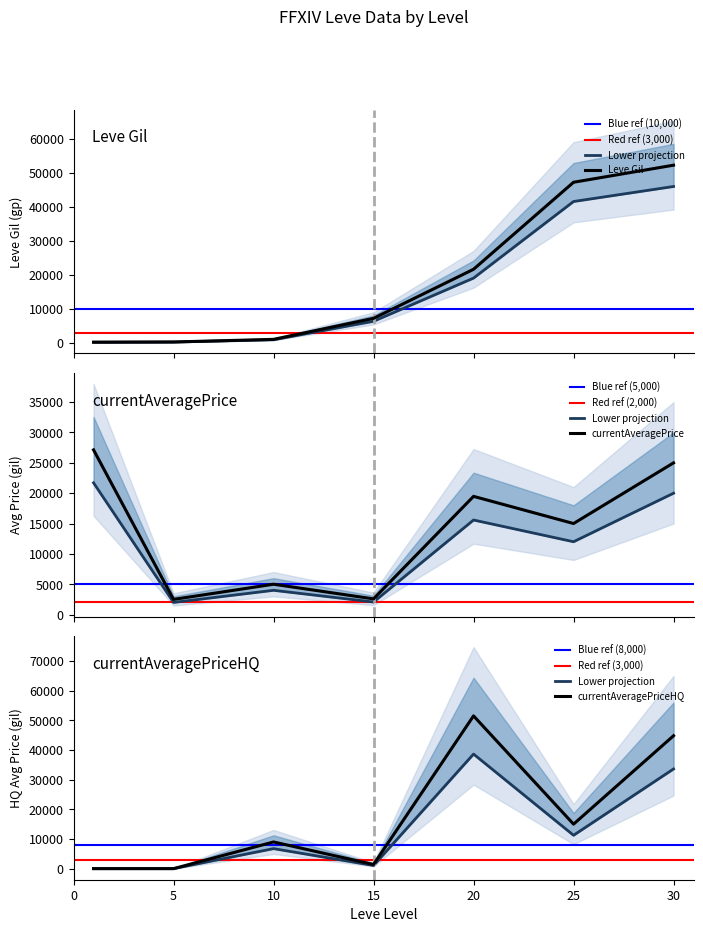

Is this an area chart (filled region under the line)?

No